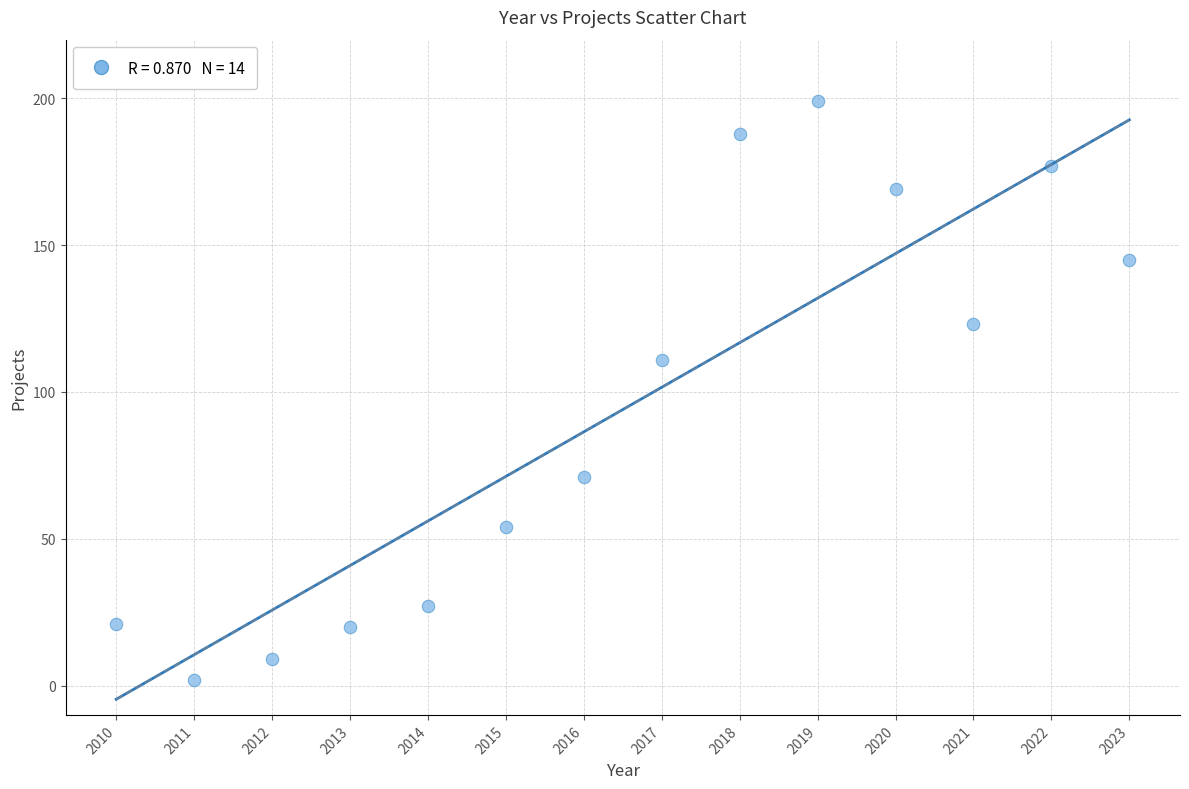

What is the range of X values (max minus min)?

13